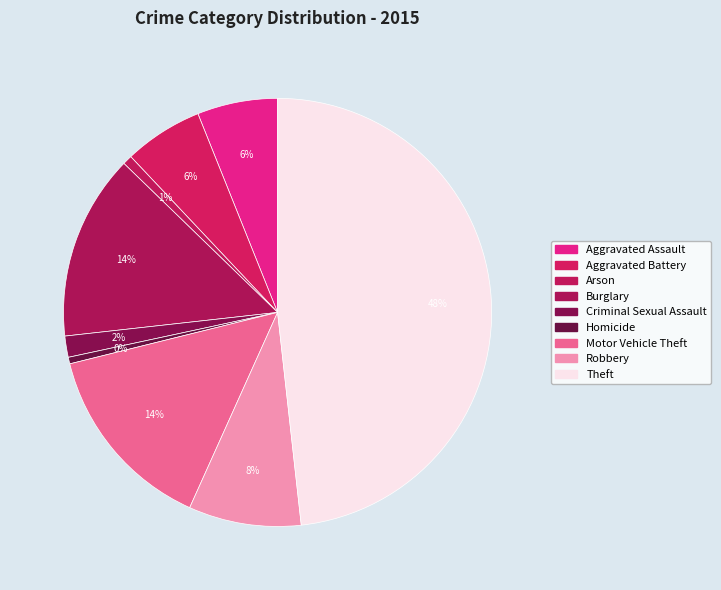

How many slices are in this pie chart?

9